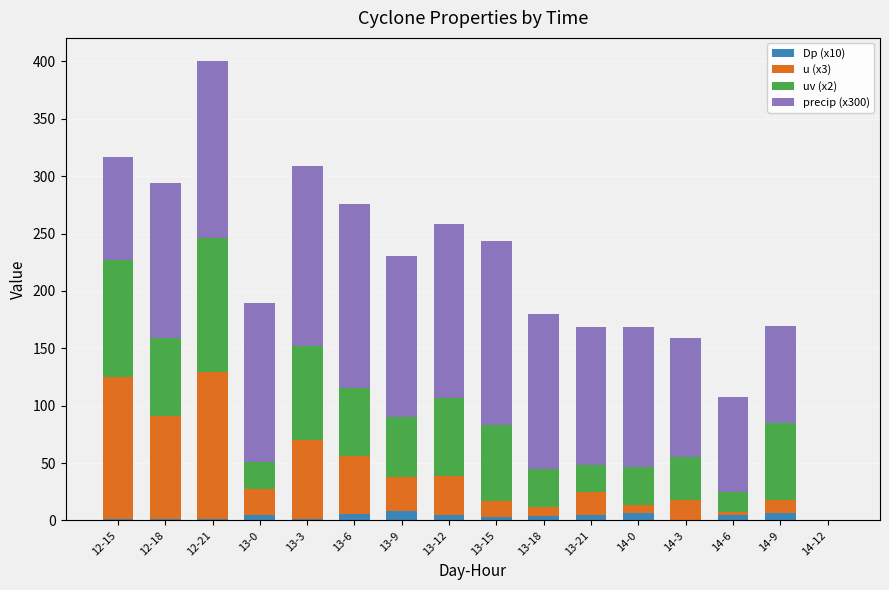

At which category is the sum across all series the highest?

12-21